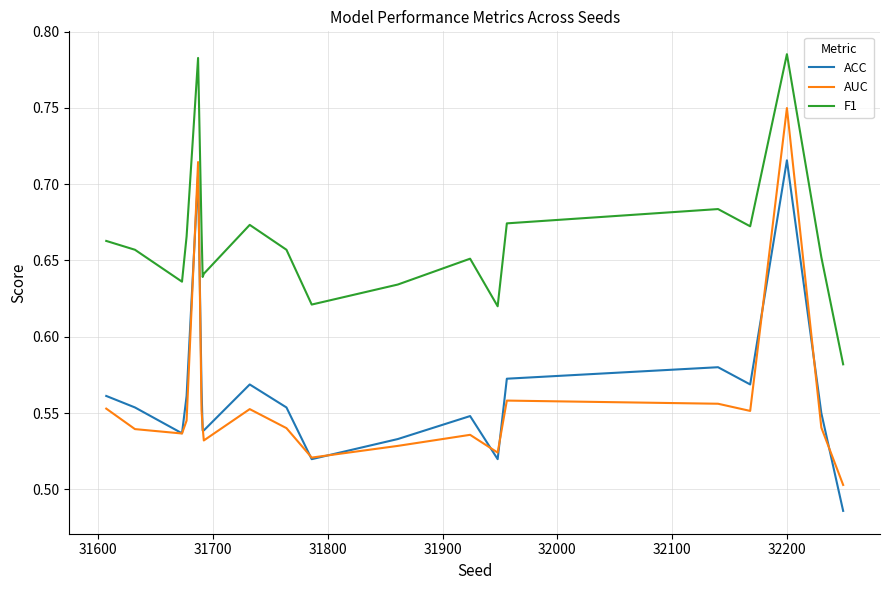

List the series in order of their peak value, highest first.

F1, AUC, ACC